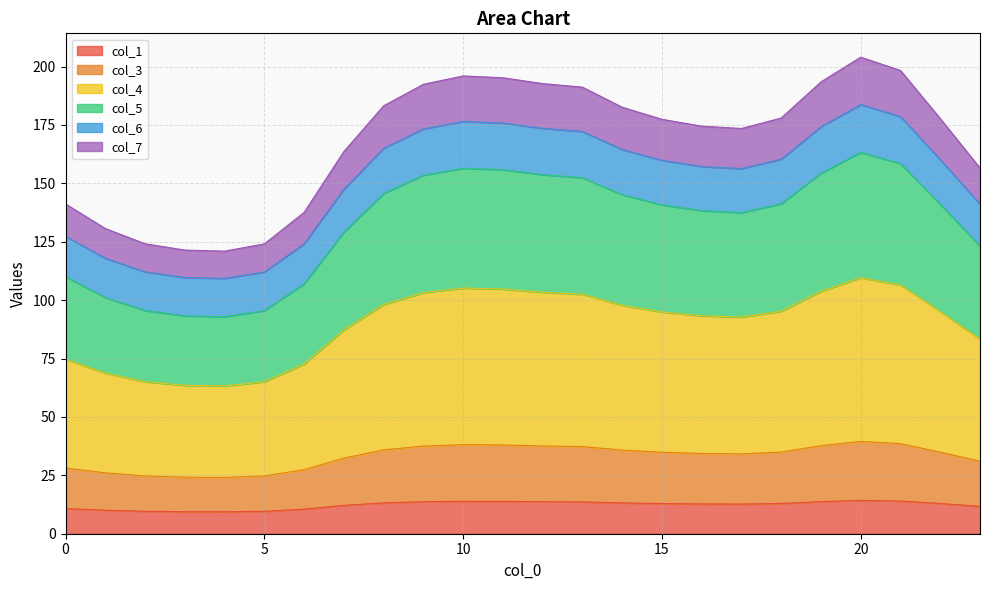

What is the total value across all series at 10?

196.0